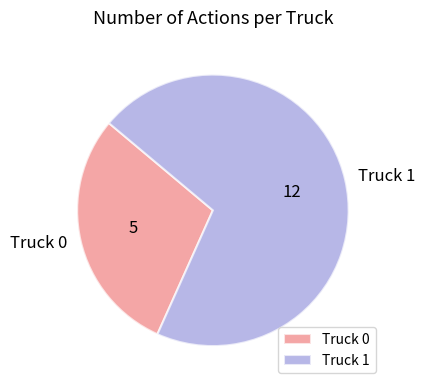

Which category accounts for the majority?

Truck 1